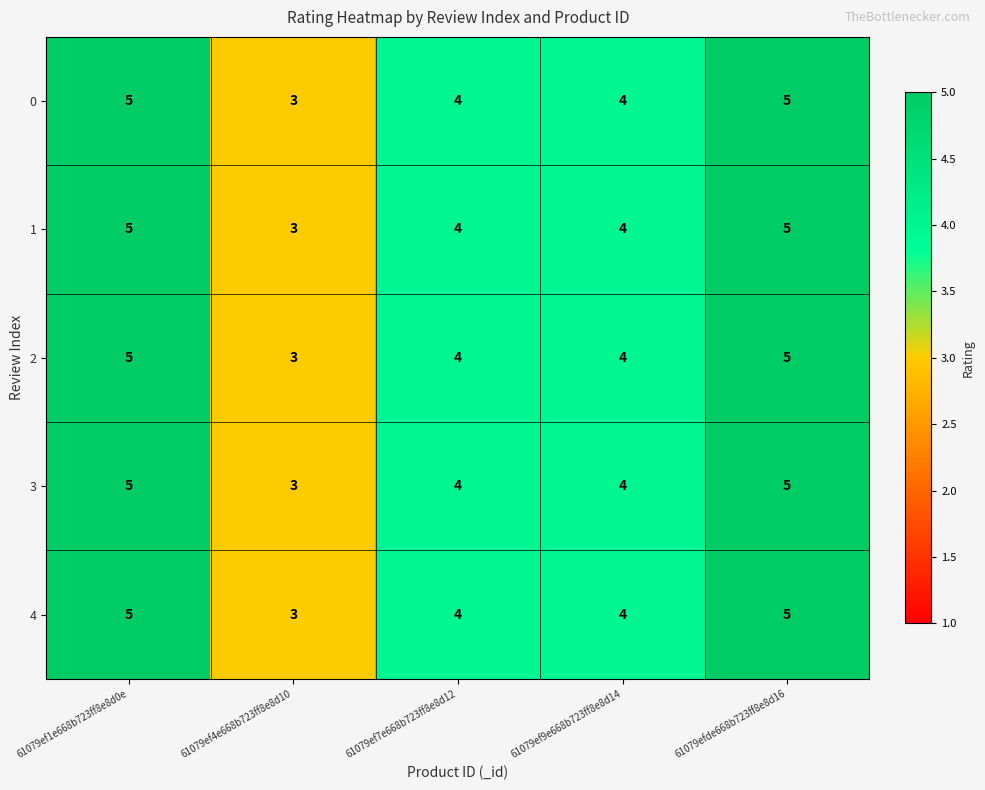

What is the average value of the 3 series?

4